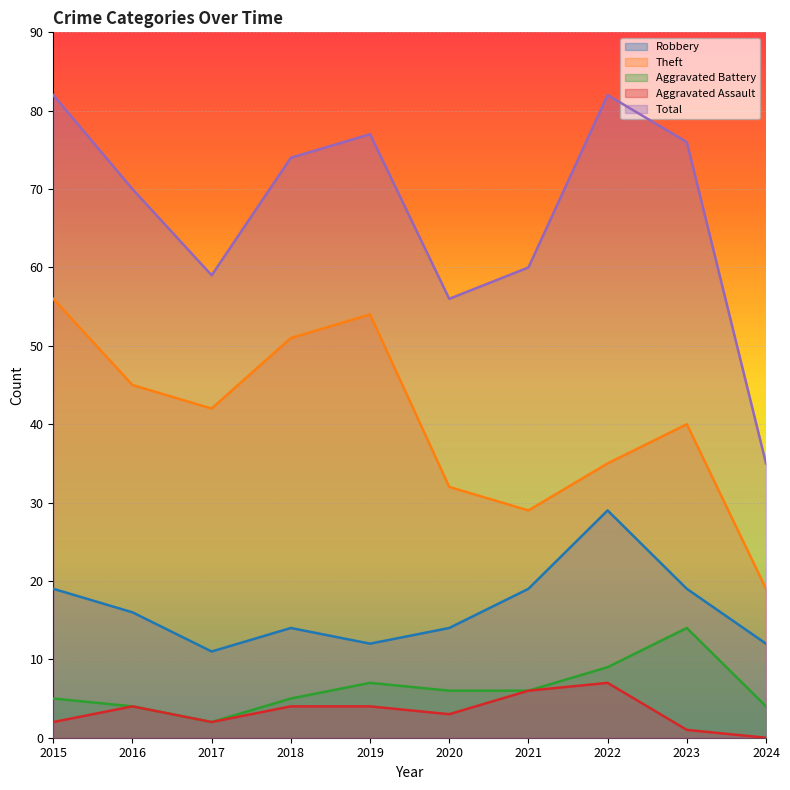

What is the value of the Aggravated Assault point at the 5th from the left?

4